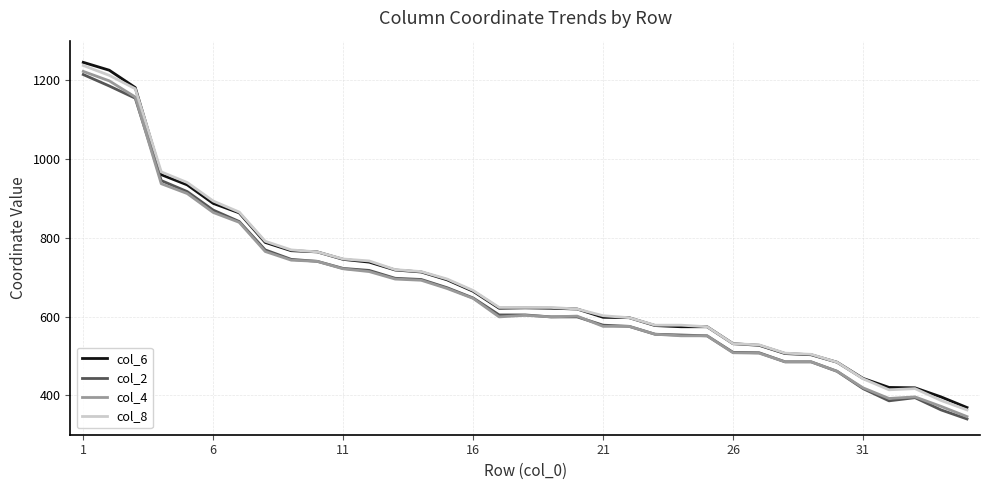

Is this an area chart (filled region under the line)?

No